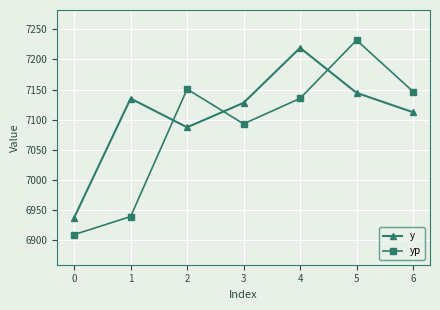

Reading left to right, transcribe all the data shown in this chart.

y: 6937.4	7135.1	7087.3	7127.9	7219.1	7144.5	7112.3
yp: 6909.4	6939.3	7150.6	7093.1	7135.2	7231.9	7146.6